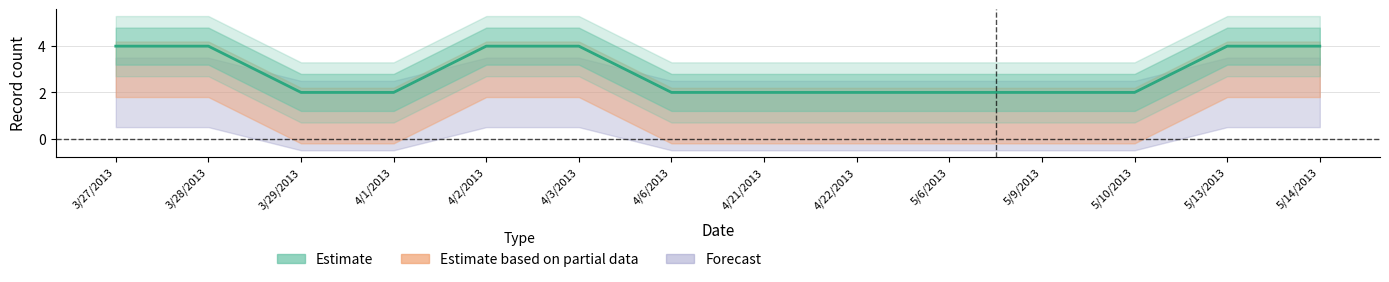

Is it true that the value at 5/14/2013 is 1?

False